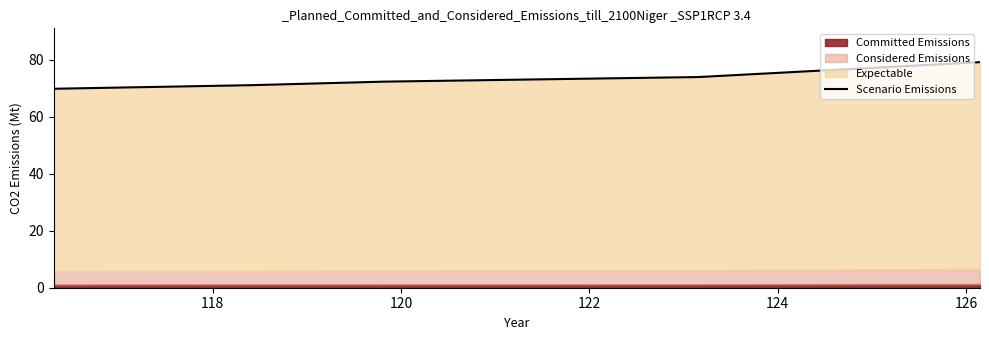

What is the sum of the values at 120 and 118?

143.3